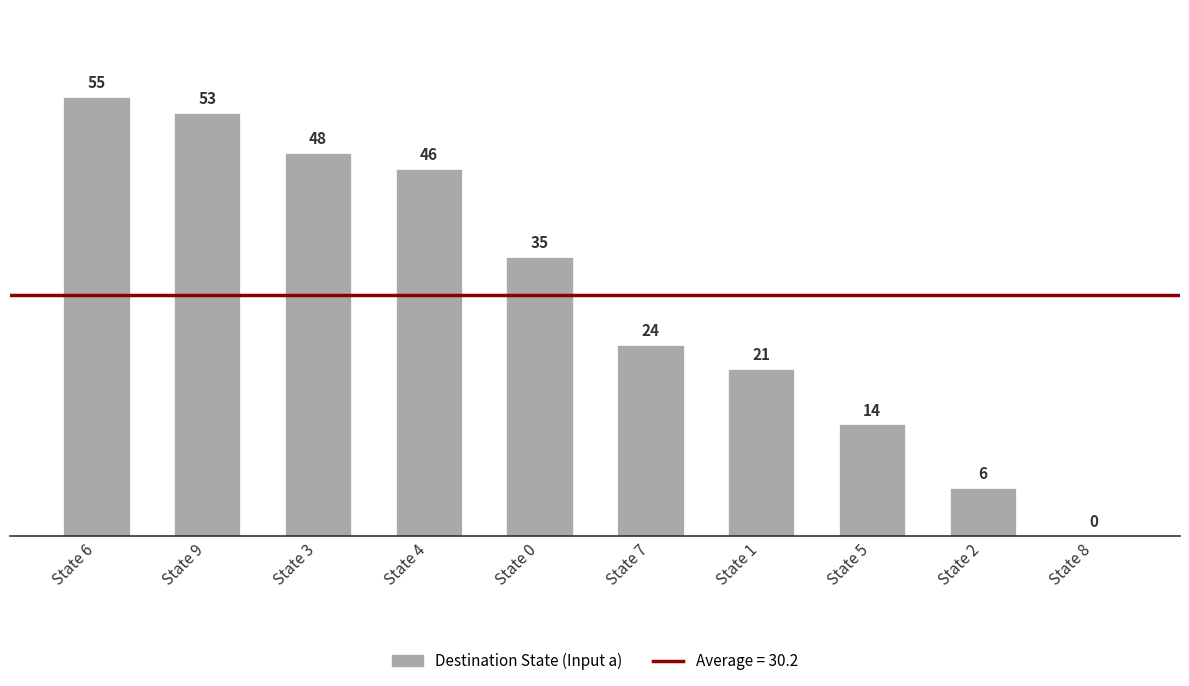

What is the ratio of the value at State 7 to the value at State 6?

0.4